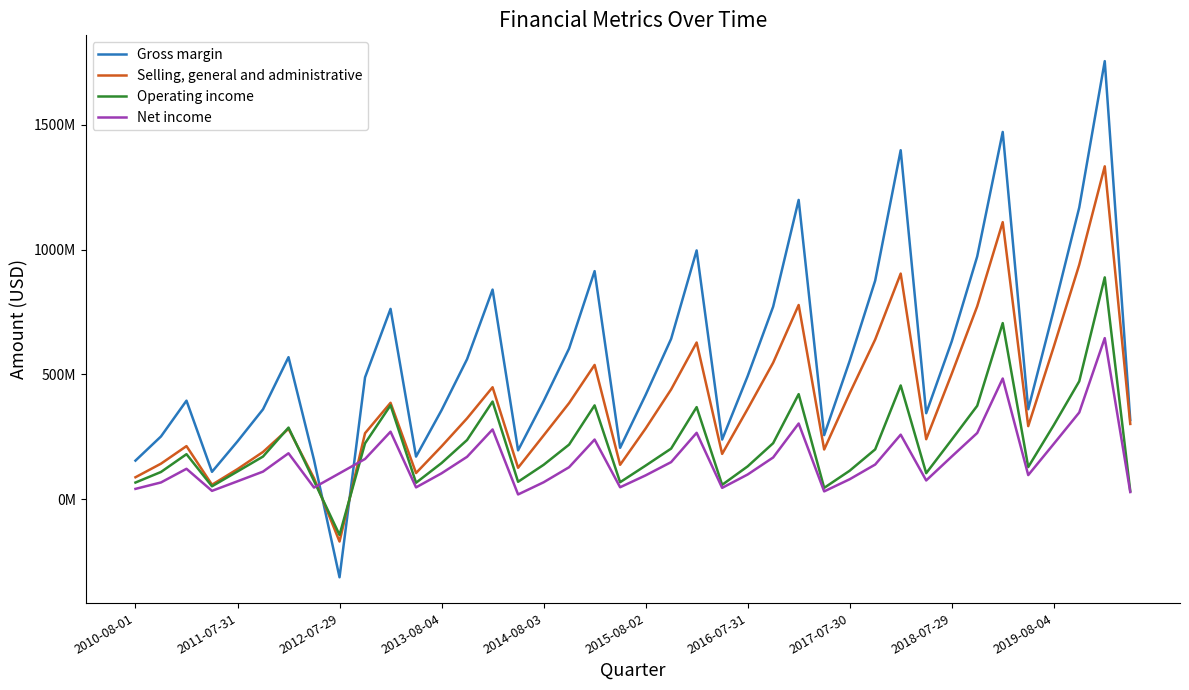

Does the chart have visible grid lines?

No